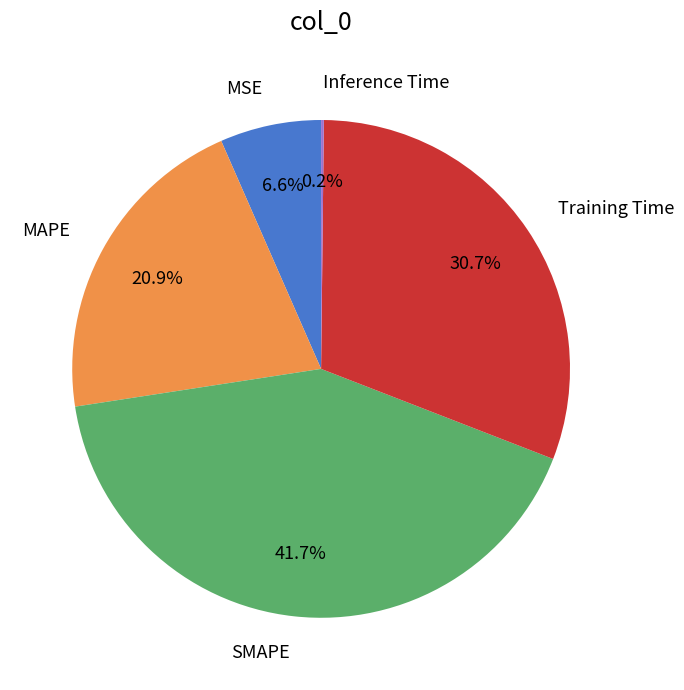

What is the total percentage of SMAPE and MSE?

48.3%